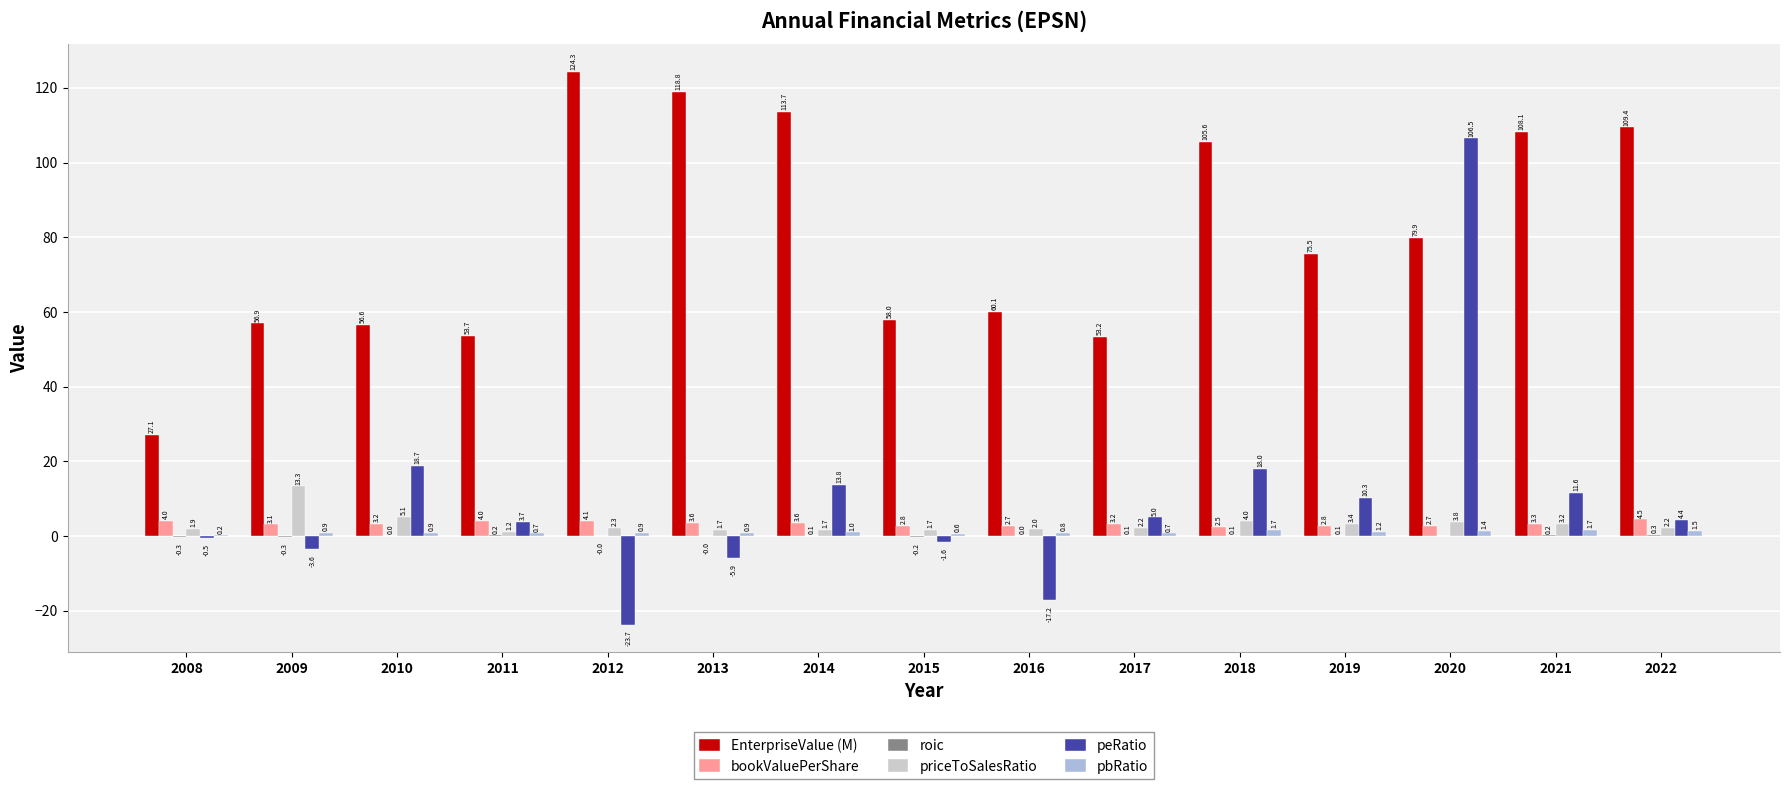

What is the sum of the pbRatio values at 2010 and 2008?

1.1